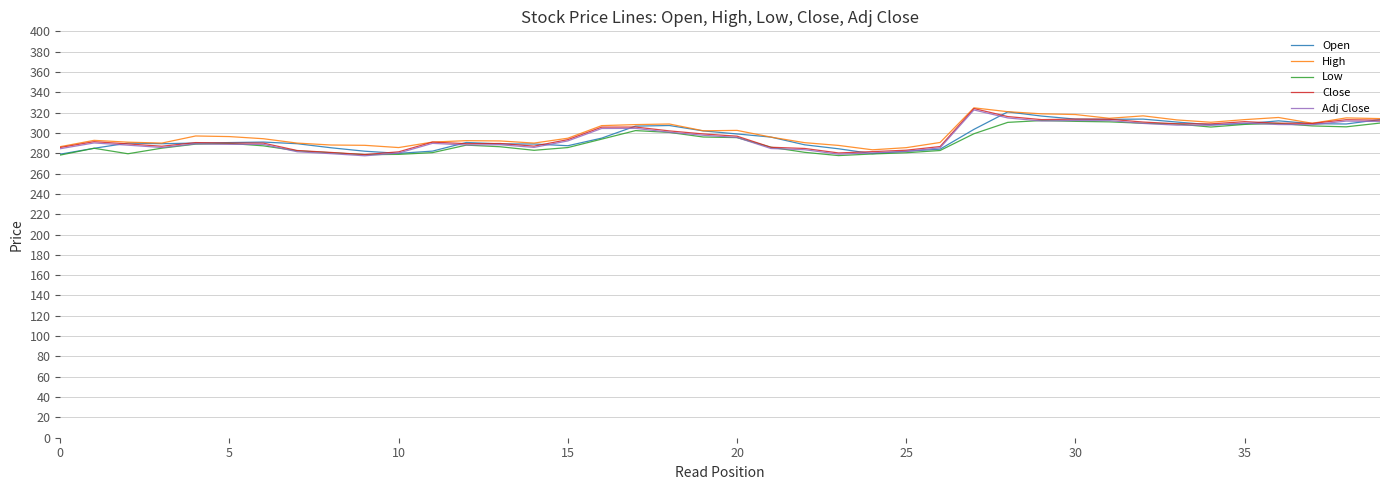

Is this an area chart (filled region under the line)?

No